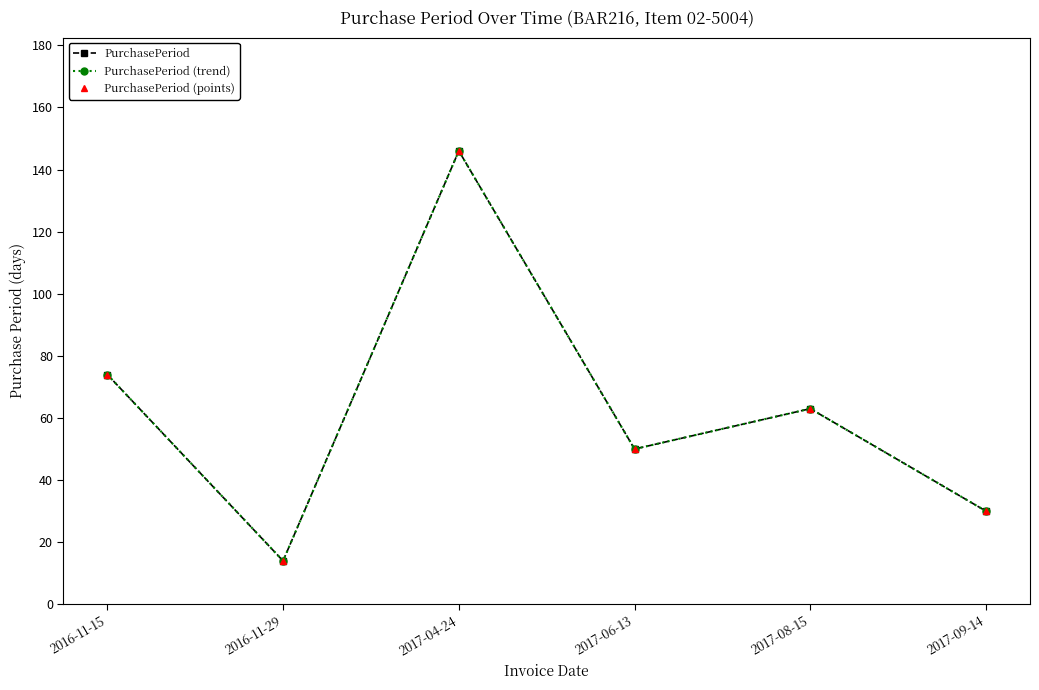

Is this an area chart (filled region under the line)?

No